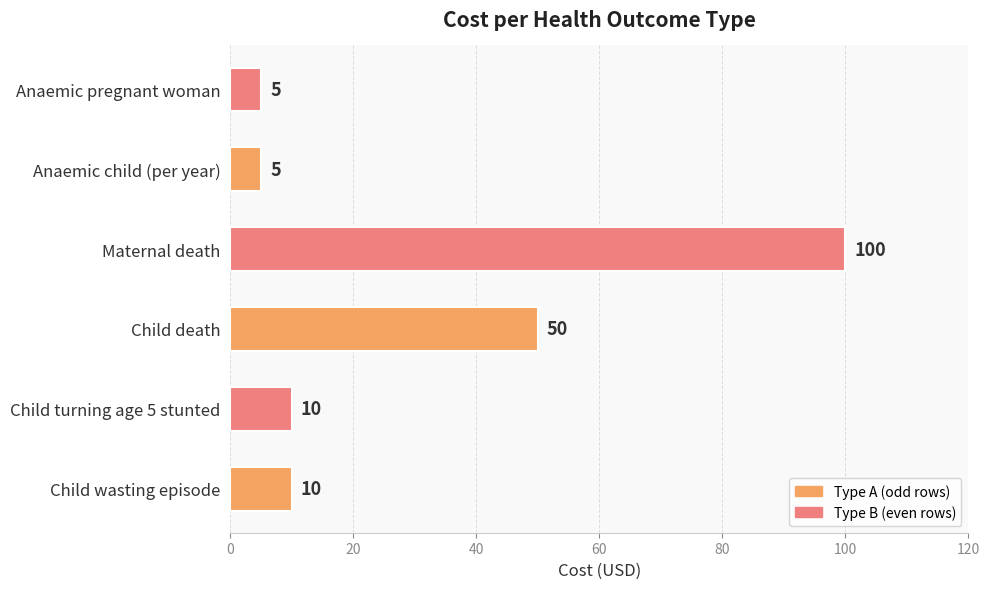

The chart shows a value of 9 at Anaemic pregnant woman. True or false?

False